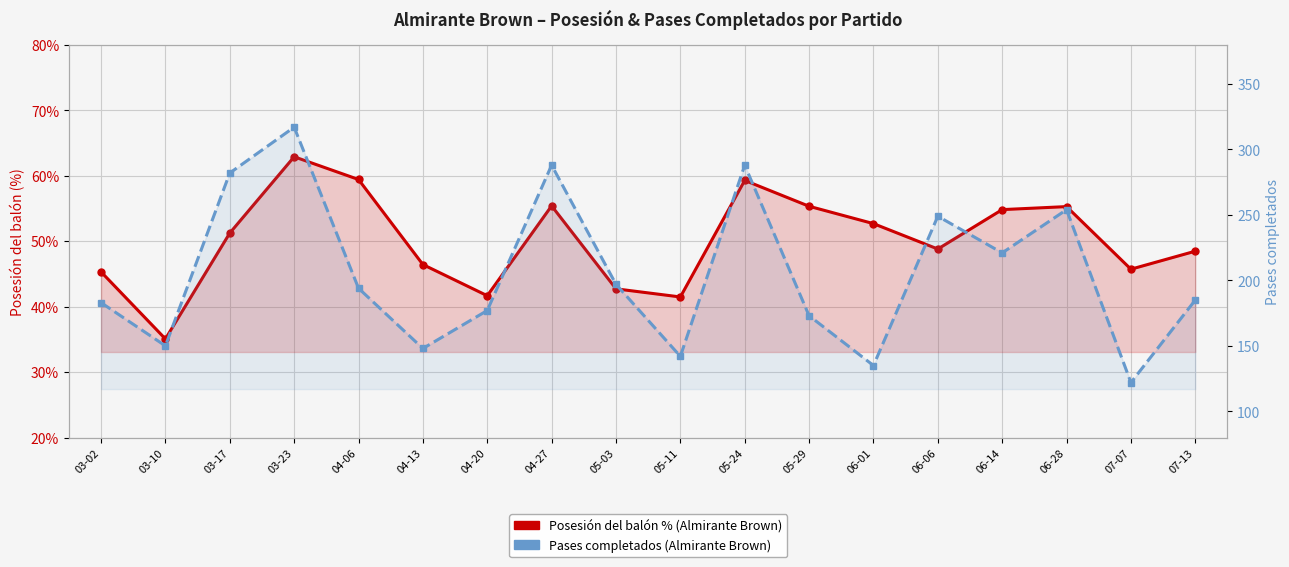

Where is the first local maximum for Posesión del balón % (Almirante Brown)?

03-23